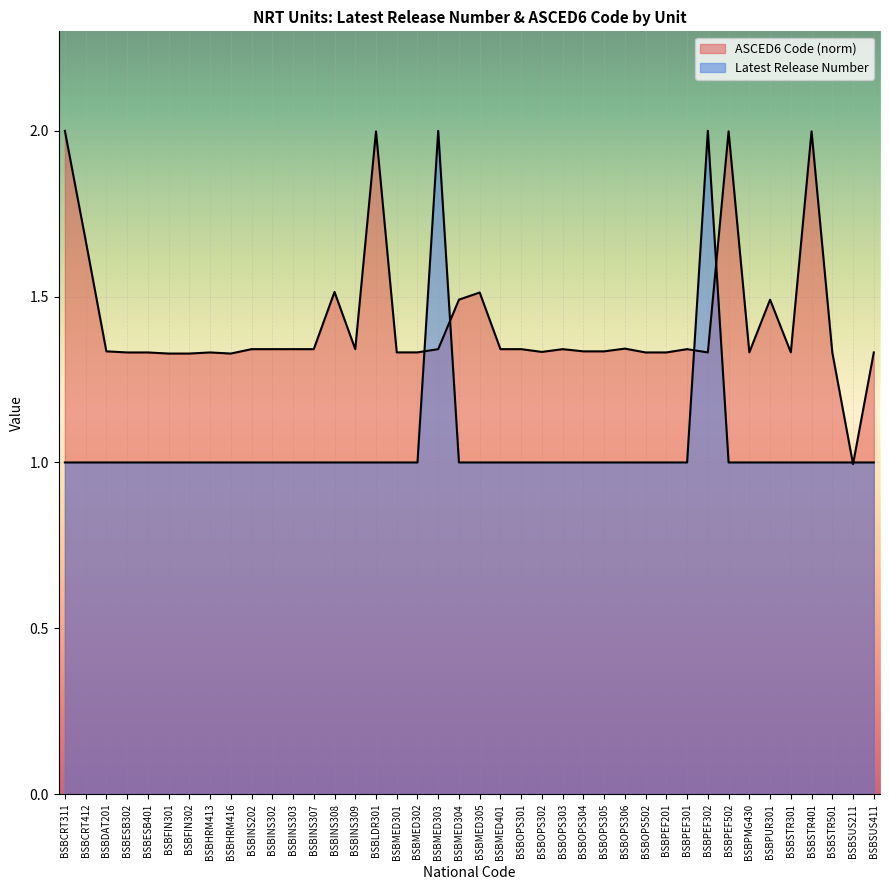

What are all the series names shown in the legend?

Latest Release Number, ASCED6 Code